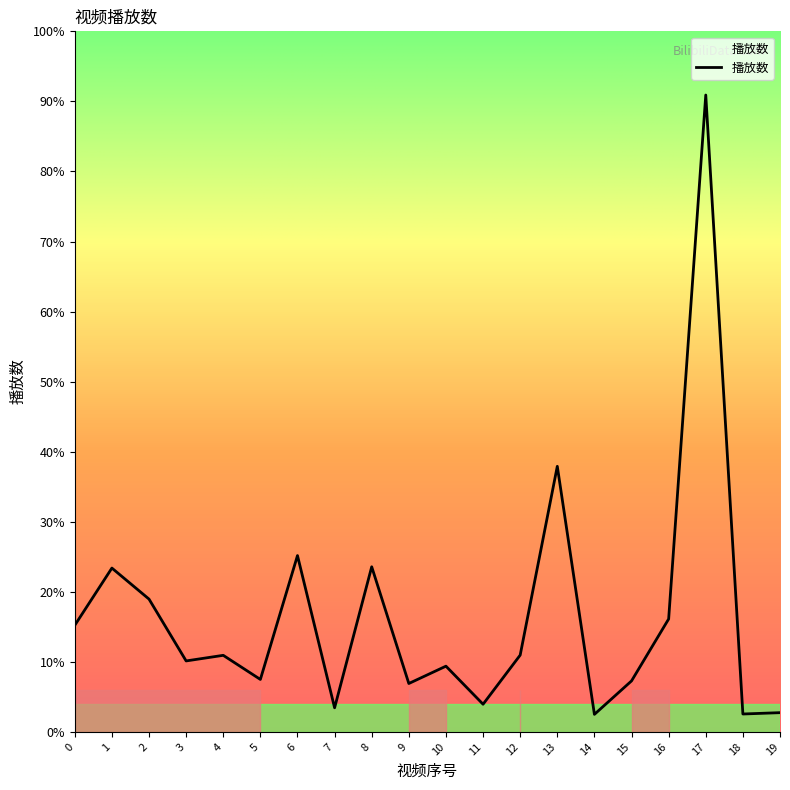

Between 11 and 10, which is larger?

10